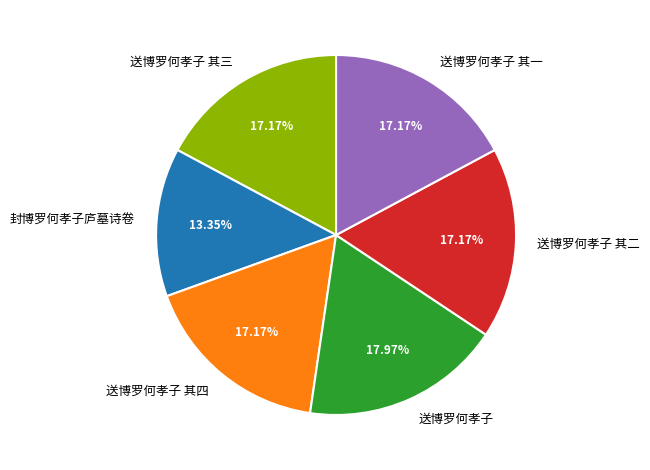

What is the largest slice in the pie chart?

送博罗何孝子